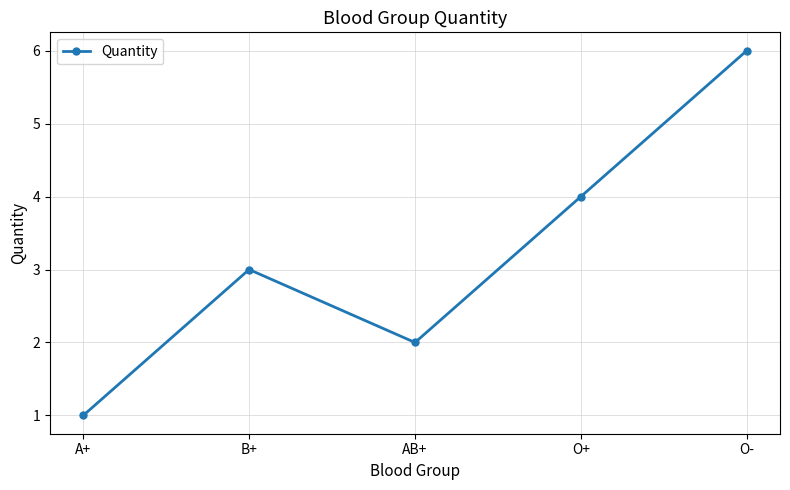

What is the greatest value displayed?

6